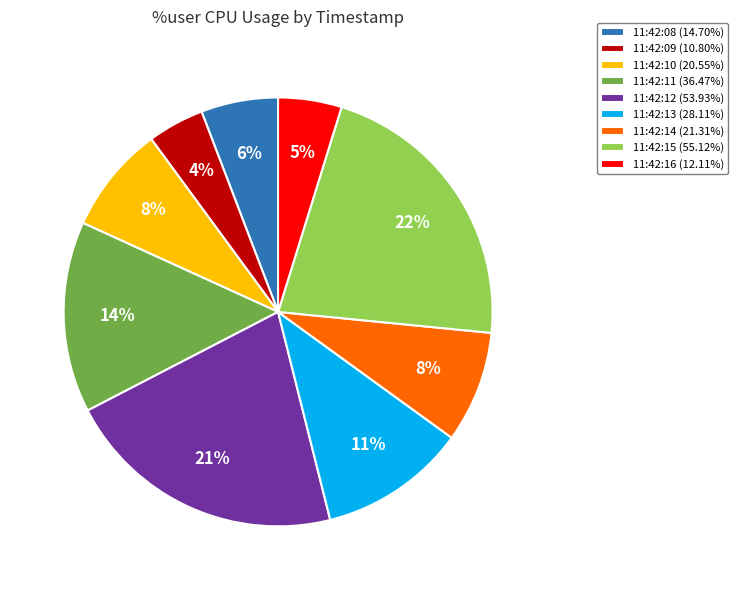

To the nearest percent, what portion does 11:42:08 (14.70%) represent?

6%